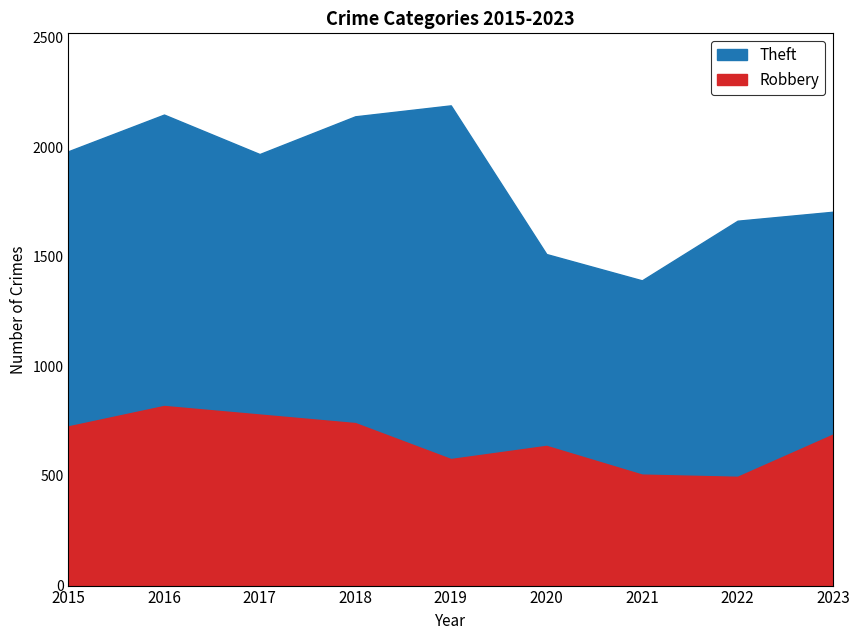

What is the sum of the Theft values at 2022 and 2017?

3632